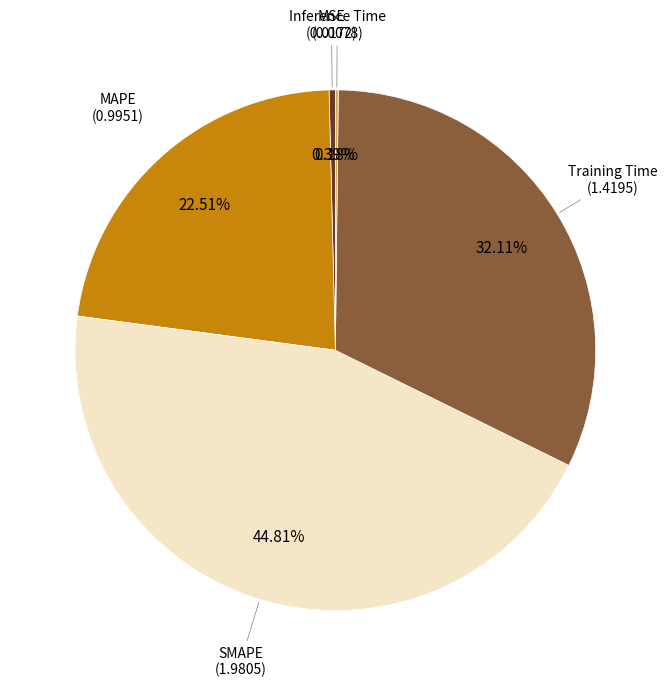

Does any single category account for the majority?

No